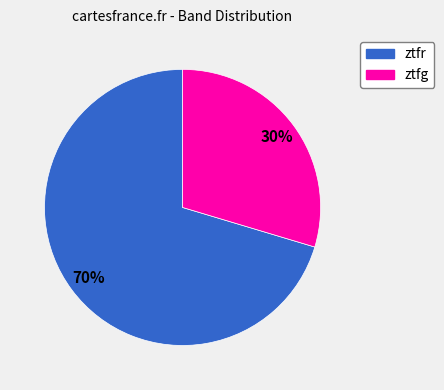

Which category accounts for the majority?

ztfr